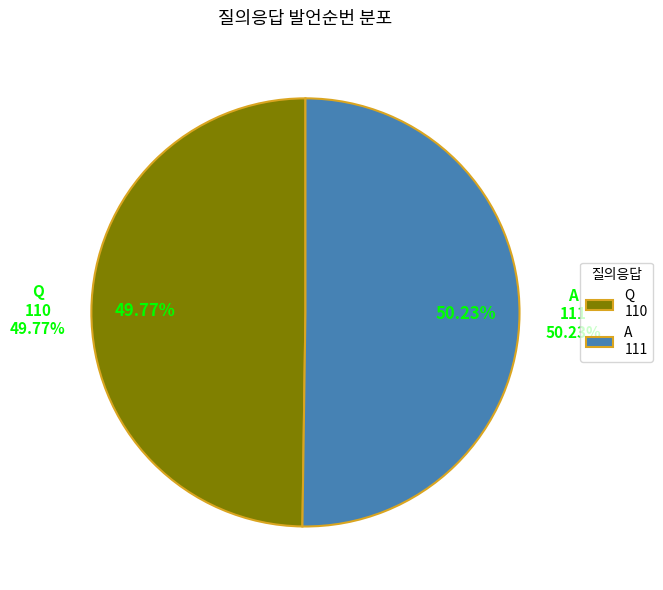

What is the change in value from Q to A?

+1